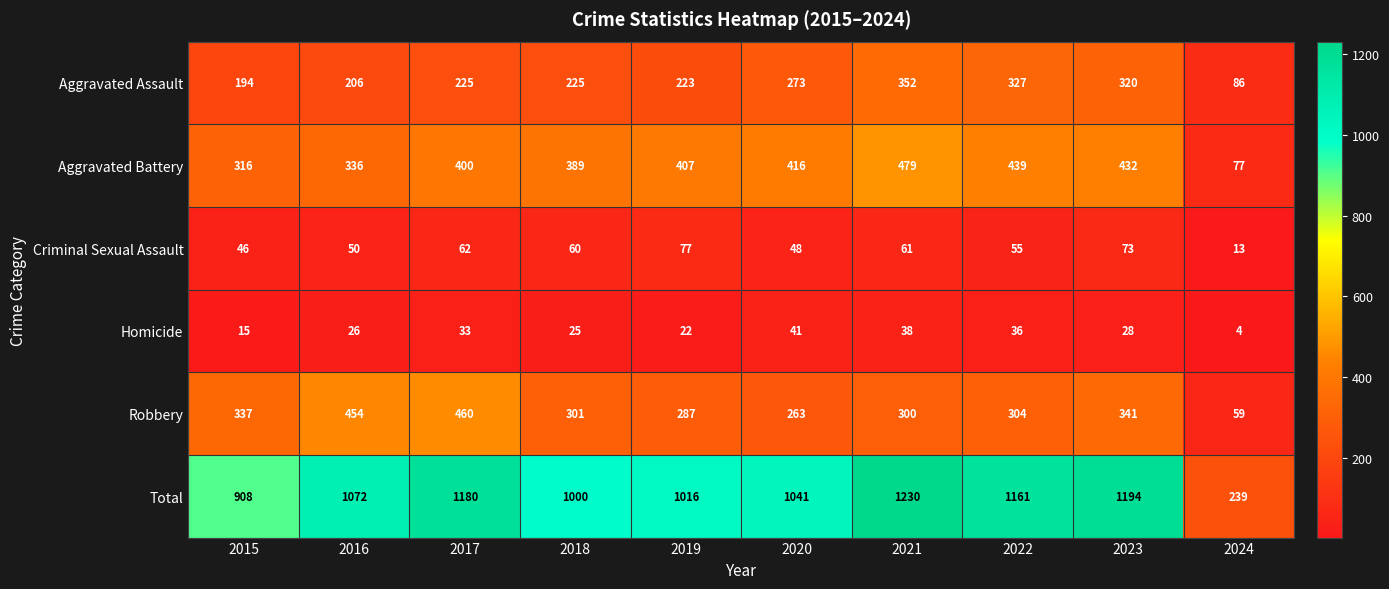

The Total series shows 1878 at 2023. True or false?

False